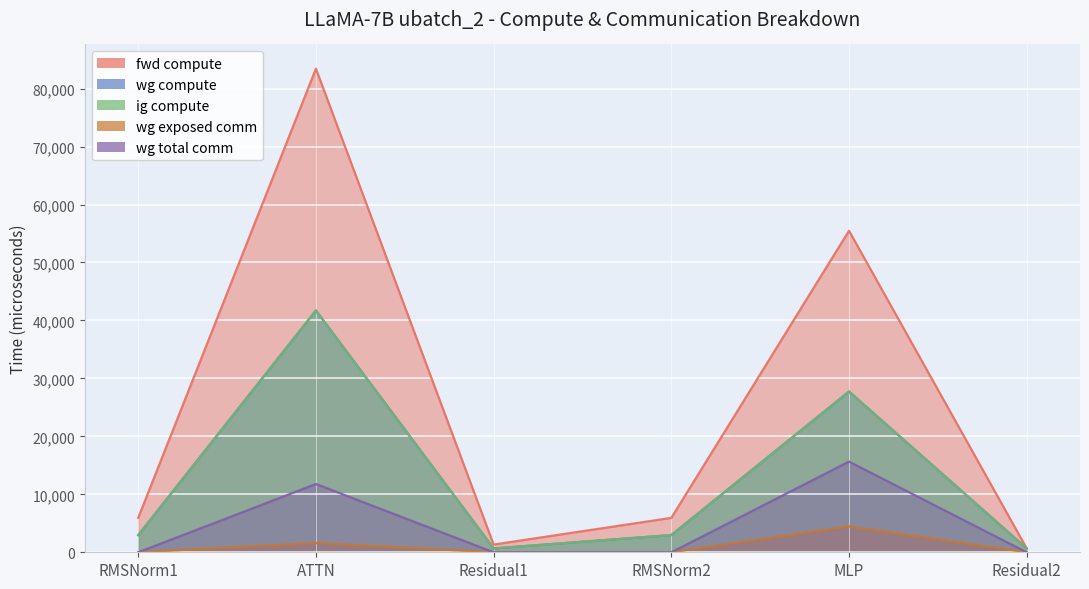

What are all the series names shown in the legend?

fwd compute, wg compute, ig compute, wg exposed comm, wg total comm